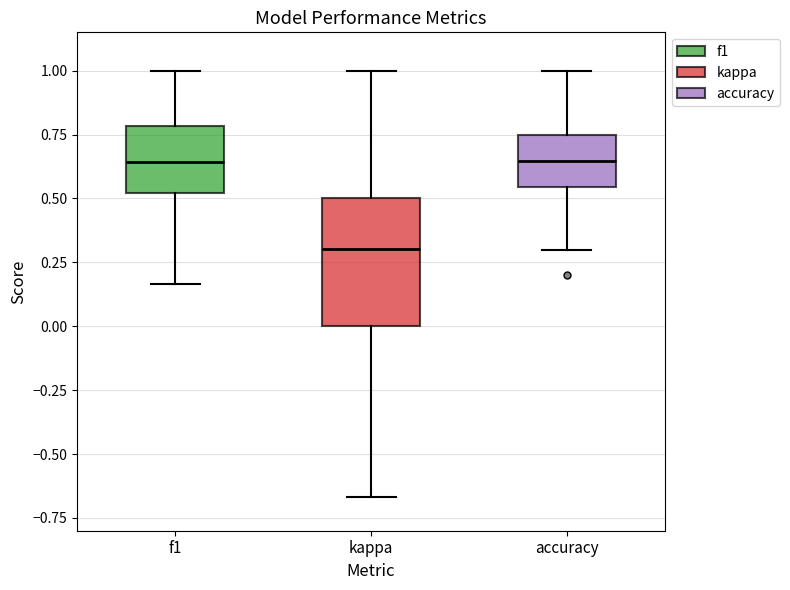

Where does the lower whisker of the box for f1 end on the y-axis? The values are not printed on the chart, so give them approximately, as read against the axis.

0.15